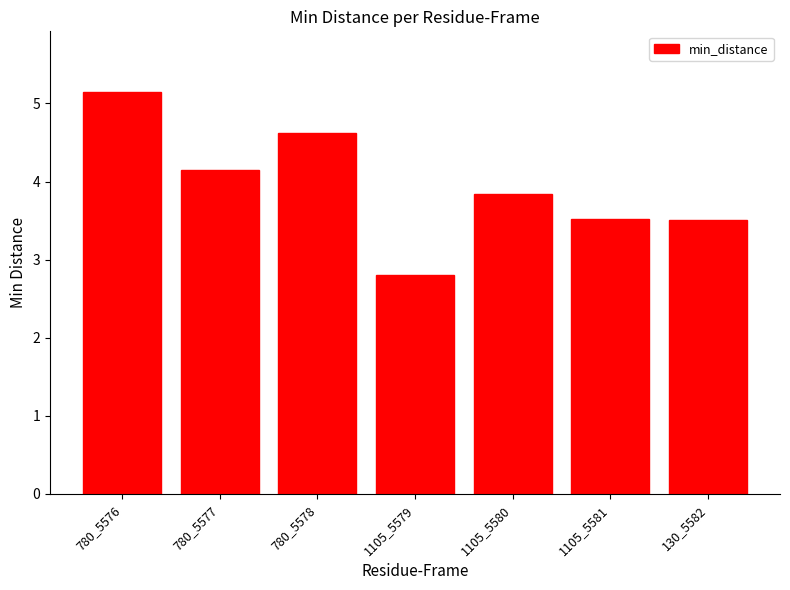

What is the difference between the maximum and minimum values?

2.3